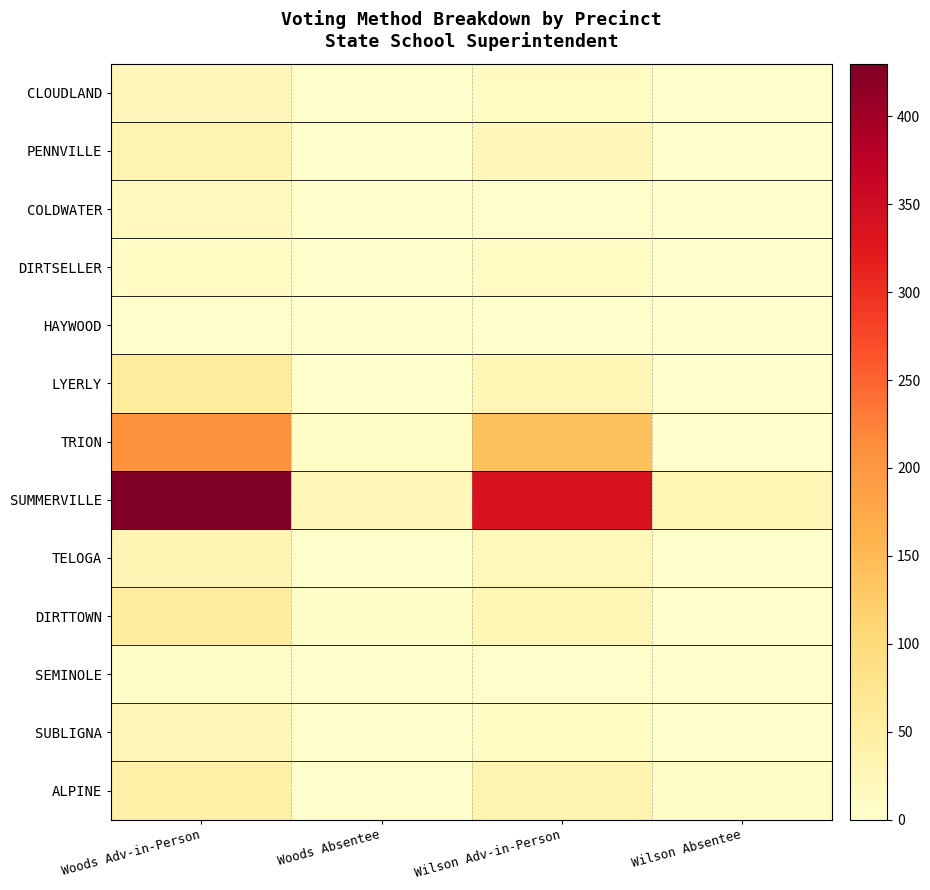

Reading left to right, transcribe all the data shown in this chart.

CLOUDLAND: Woods Adv-in-Person=22	Woods Absentee=3	Wilson Adv-in-Person=13	Wilson Absentee=2
PENNVILLE: Woods Adv-in-Person=34	Woods Absentee=2	Wilson Adv-in-Person=23	Wilson Absentee=2
COLDWATER: Woods Adv-in-Person=19	Woods Absentee=0	Wilson Adv-in-Person=5	Wilson Absentee=0
DIRTSELLER: Woods Adv-in-Person=13	Woods Absentee=0	Wilson Adv-in-Person=11	Wilson Absentee=1
HAYWOOD: Woods Adv-in-Person=3	Woods Absentee=0	Wilson Adv-in-Person=1	Wilson Absentee=0
LYERLY: Woods Adv-in-Person=59	Woods Absentee=1	Wilson Adv-in-Person=30	Wilson Absentee=4
TRION: Woods Adv-in-Person=207	Woods Absentee=8	Wilson Adv-in-Person=138	Wilson Absentee=4
SUMMERVILLE: Woods Adv-in-Person=430	Woods Absentee=24	Wilson Adv-in-Person=339	Wilson Absentee=29
TELOGA: Woods Adv-in-Person=31	Woods Absentee=1	Wilson Adv-in-Person=21	Wilson Absentee=1
DIRTTOWN: Woods Adv-in-Person=55	Woods Absentee=6	Wilson Adv-in-Person=29	Wilson Absentee=1
SEMINOLE: Woods Adv-in-Person=6	Woods Absentee=0	Wilson Adv-in-Person=3	Wilson Absentee=0
SUBLIGNA: Woods Adv-in-Person=26	Woods Absentee=2	Wilson Adv-in-Person=13	Wilson Absentee=1
ALPINE: Woods Adv-in-Person=45	Woods Absentee=4	Wilson Adv-in-Person=35	Wilson Absentee=8